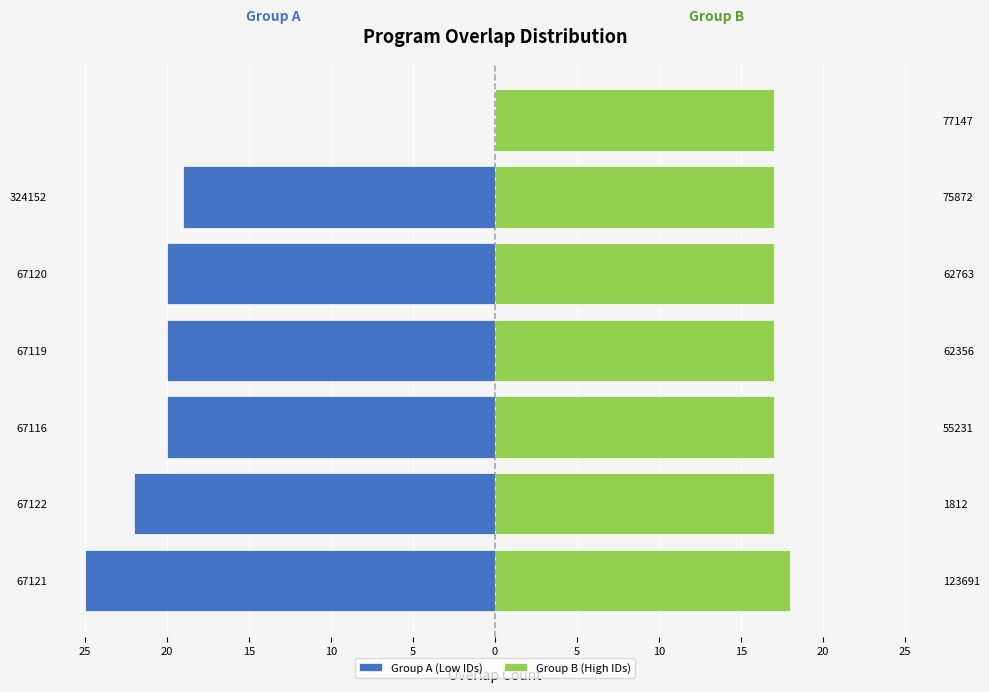

How many data points in Group B (High IDs) are above 17?

1